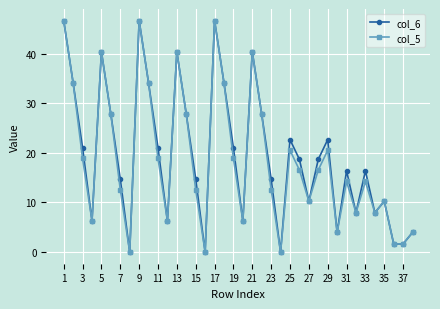

What is the value of the col_5 point at the 10th from the left?

34.1